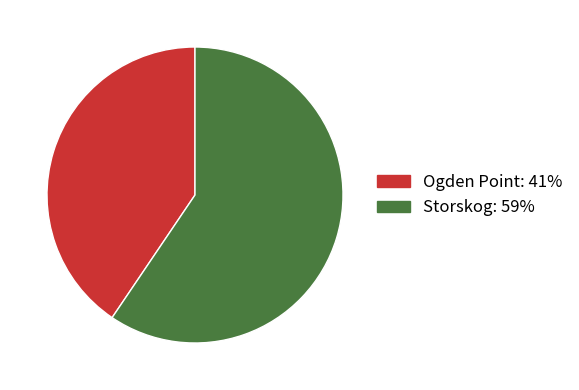

Rank the categories by value from highest to lowest.

Storskog, Ogden Point